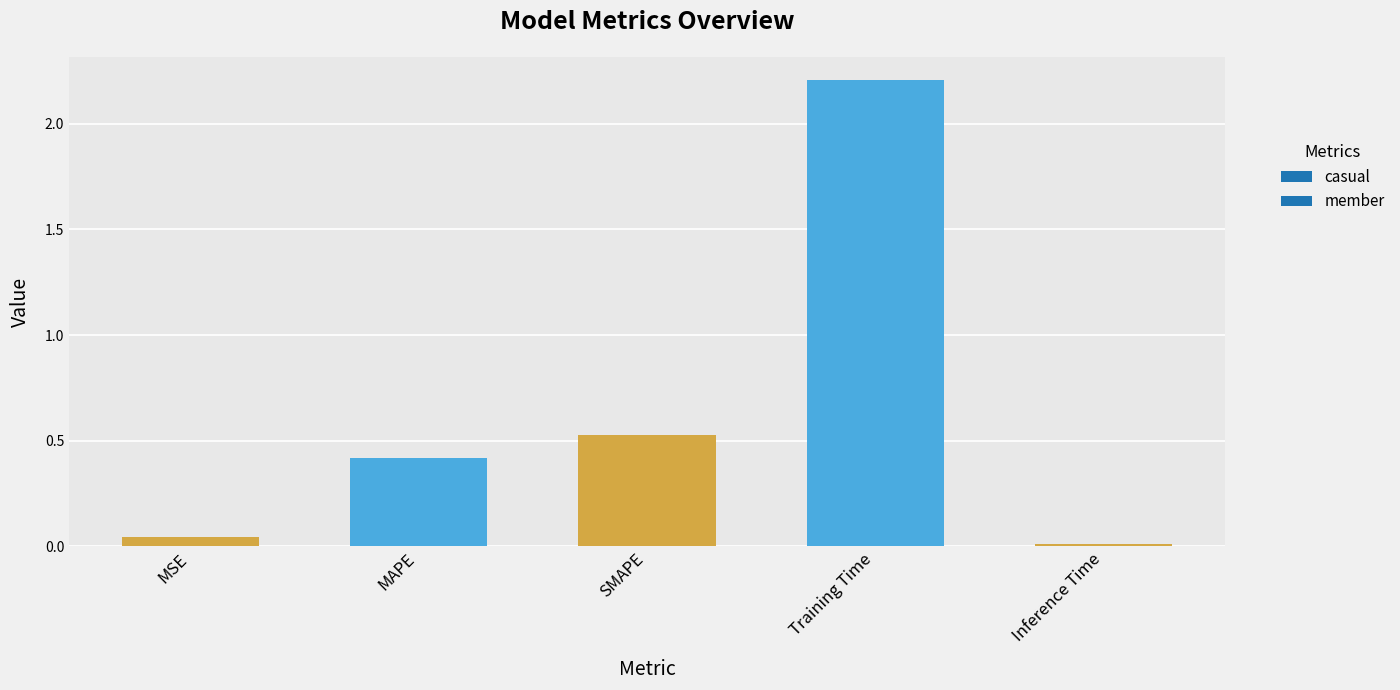

True or false: the data shows 2.2 at Training Time.

True